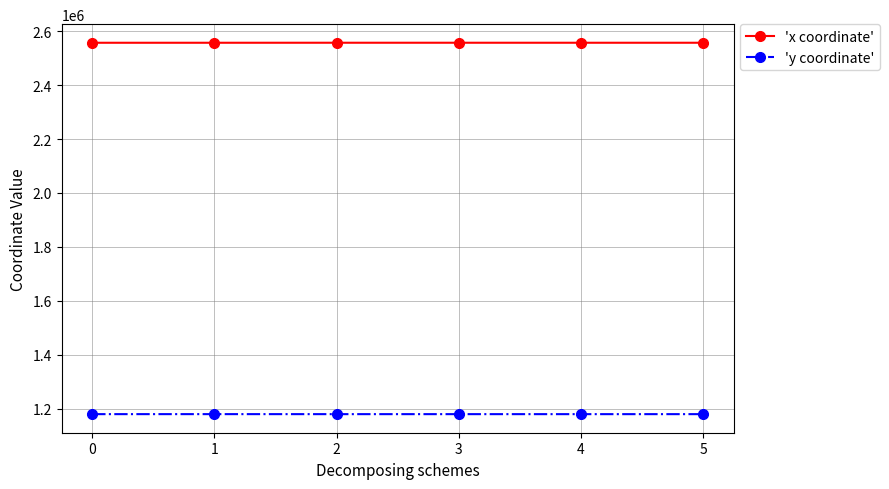

What is the minimum value shown in the chart?

1179253.9